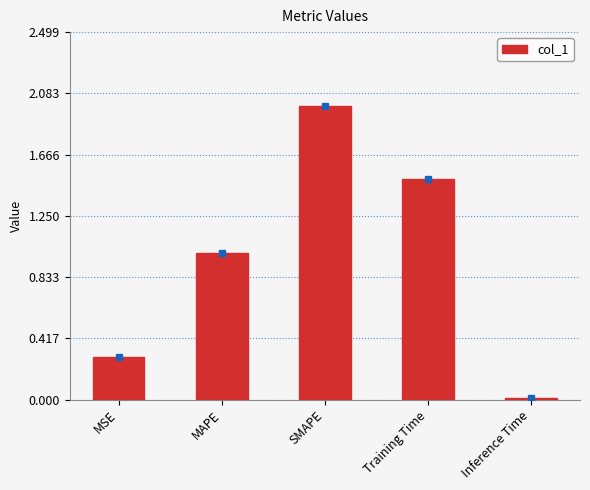

What is the label of the 5th bar from the right?

MSE